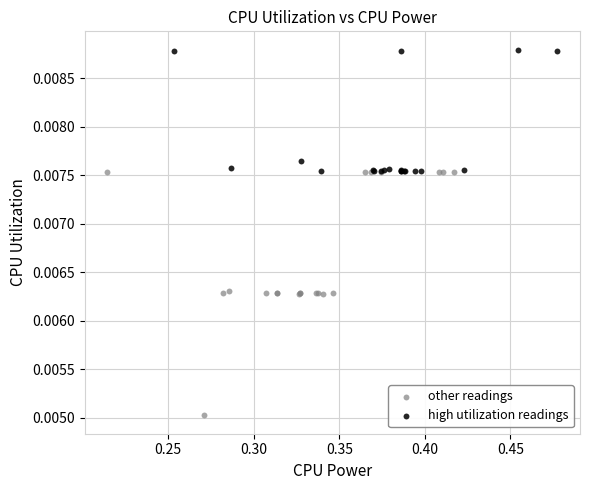

Which series has the largest Y range (max minus min)?

other readings